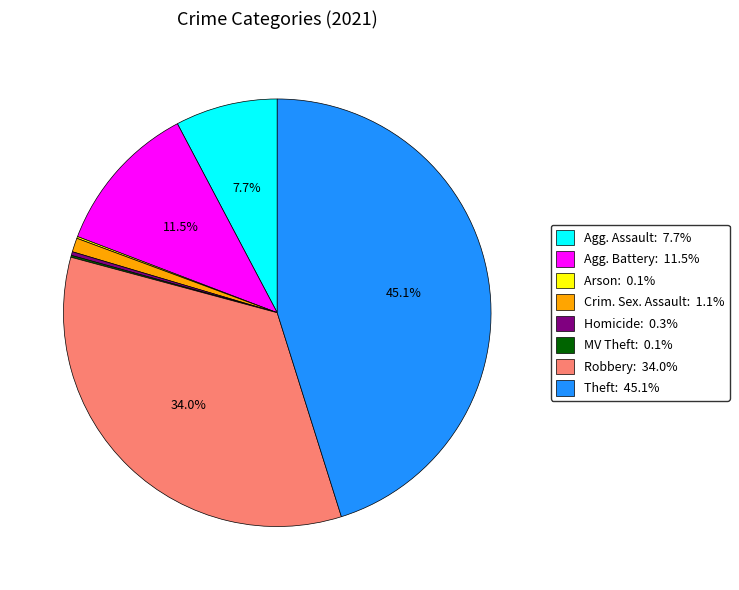

Is there a majority slice in this chart?

No